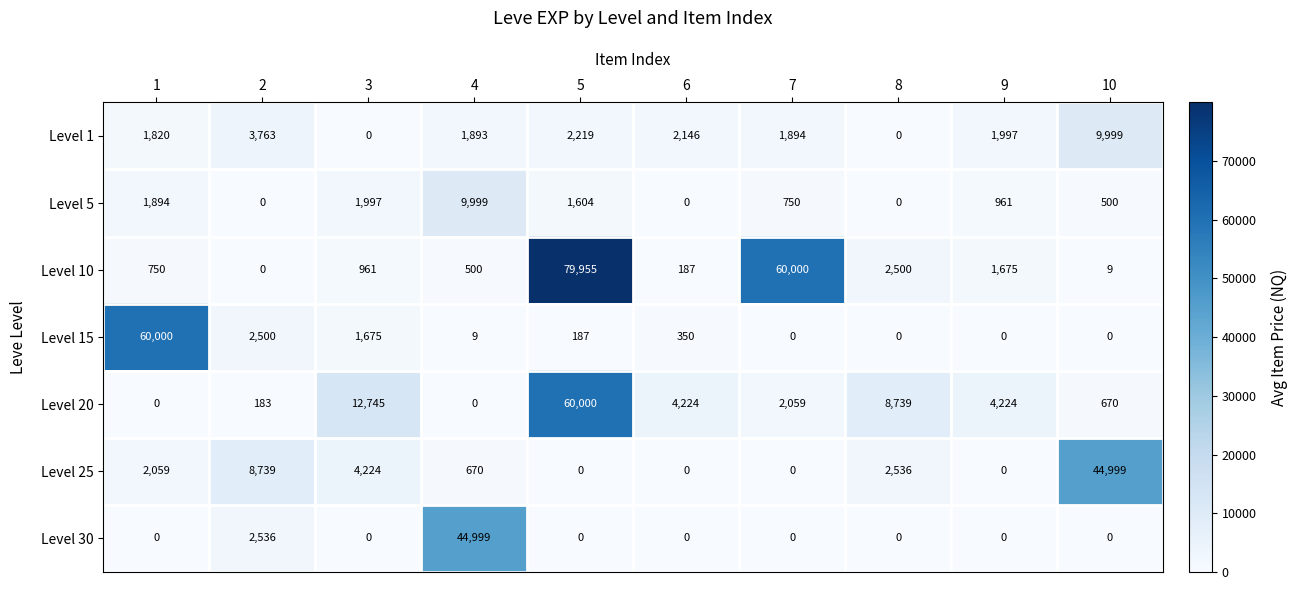

What is the greatest value displayed?

79955